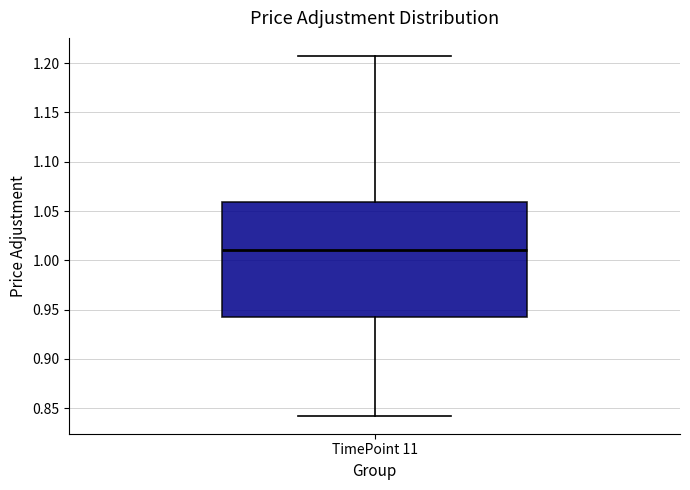

Transcribe this box plot: give where the median line is, the range the box spans, and where the two whiskers end, as read against the y-axis. The values are not printed on the chart, so give them approximately, as read against the axis.

median 1.010, box 0.945 to 1.060, whiskers 0.840 to 1.205